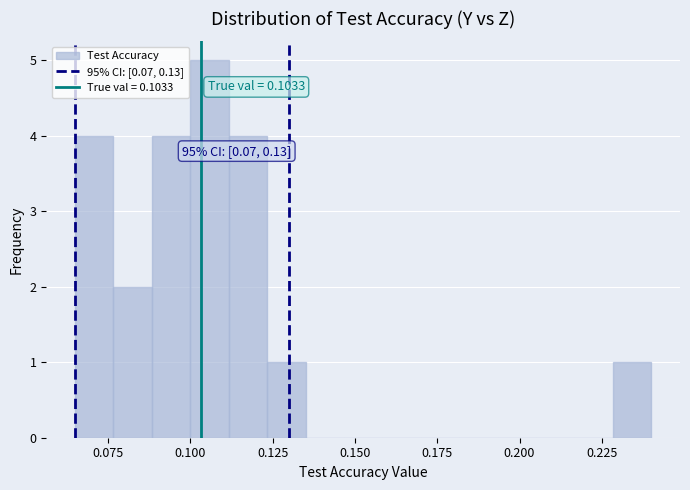

Read against the x-axis, roughly where is the centre of the tallest bar?

0.105